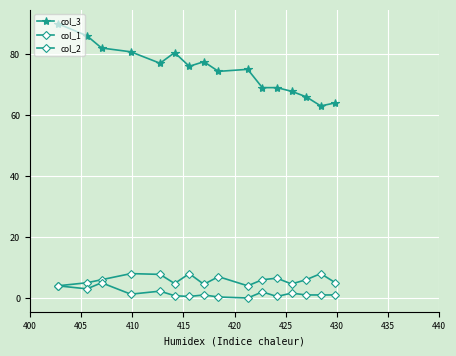

How many data points does each series have?

16